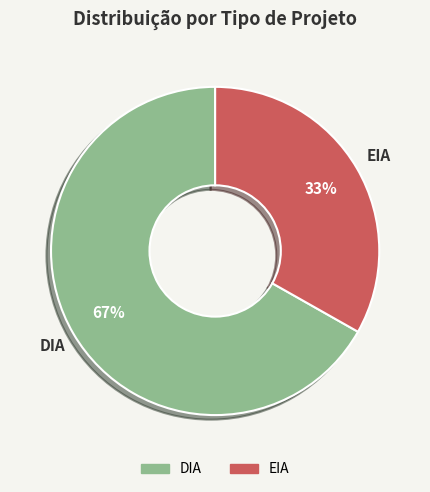

How many slices are in this pie chart?

2